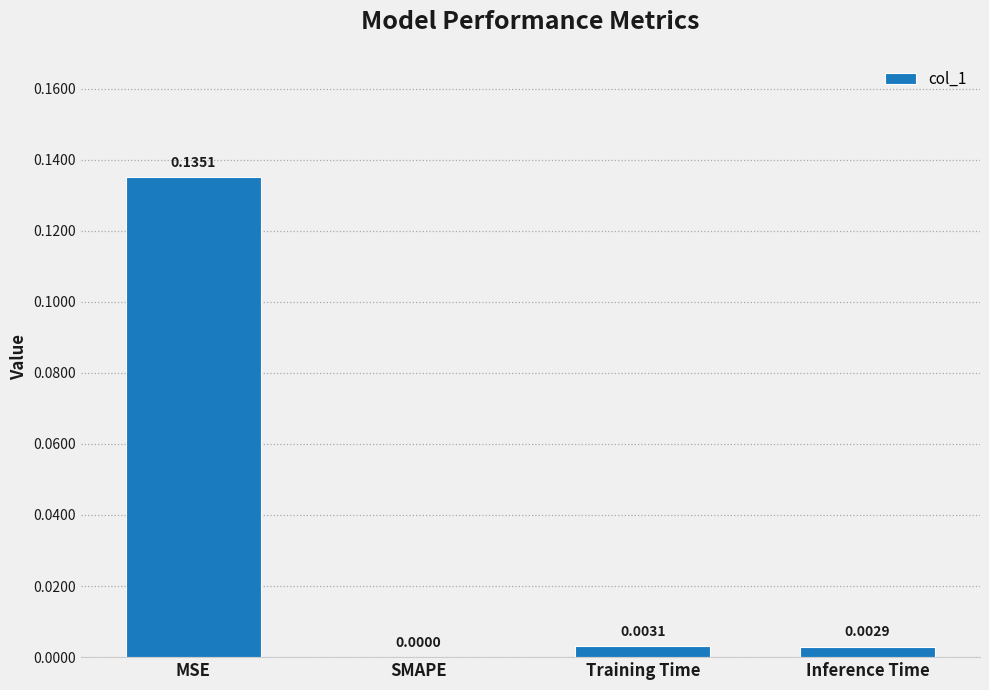

Between Training Time and SMAPE, which is larger?

Training Time